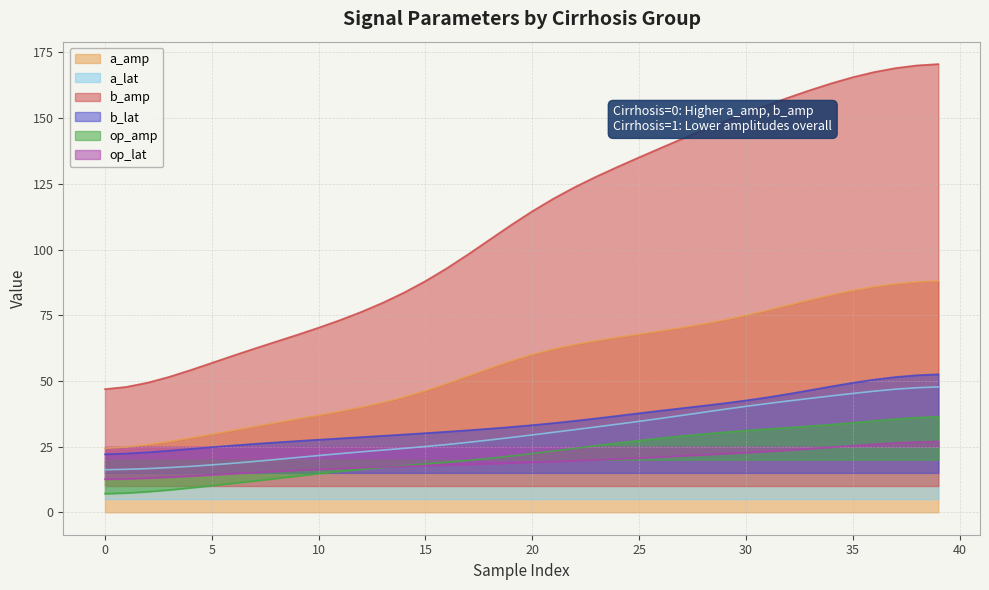

What is the difference between the maximum and minimum values in the a_amp series?

63.6